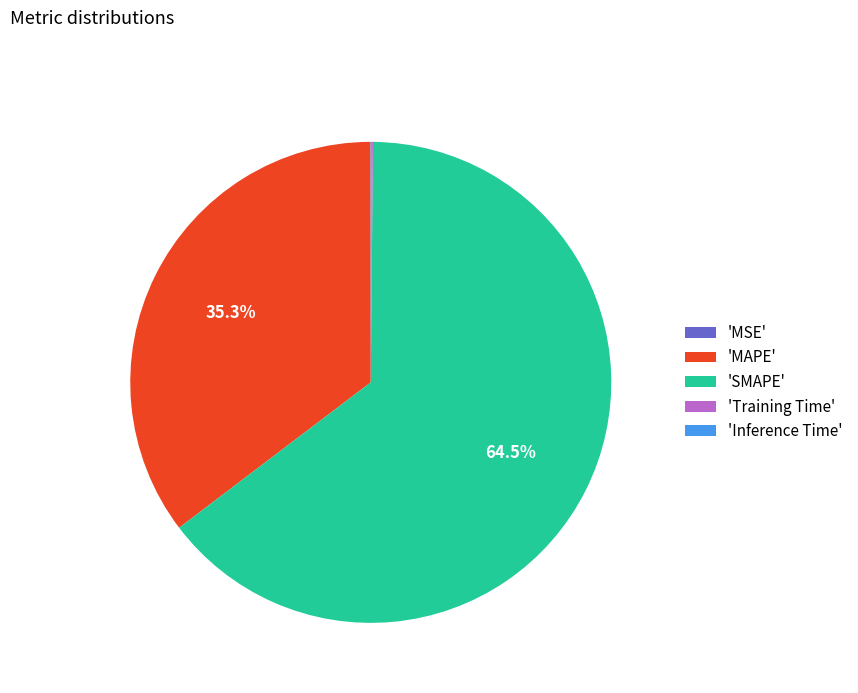

What is the majority slice?

'SMAPE'